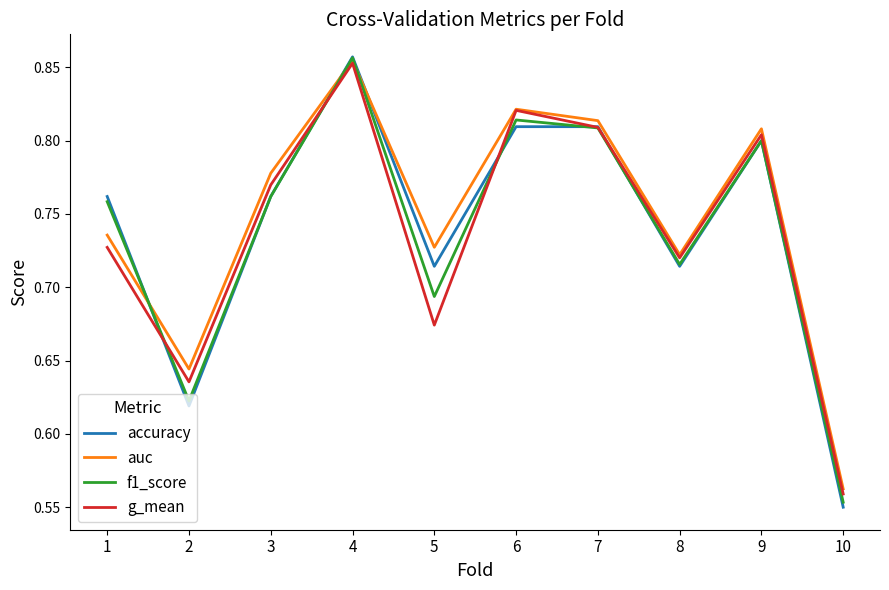

Is the value of g_mean at 1 greater than the value of f1_score at 3?

No